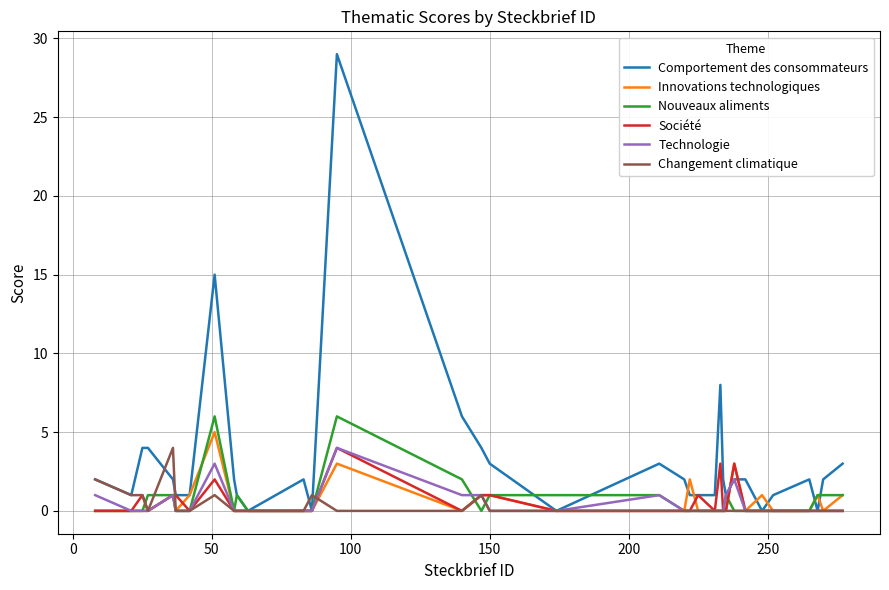

Which series has the largest total across all categories?

Comportement des consommateurs